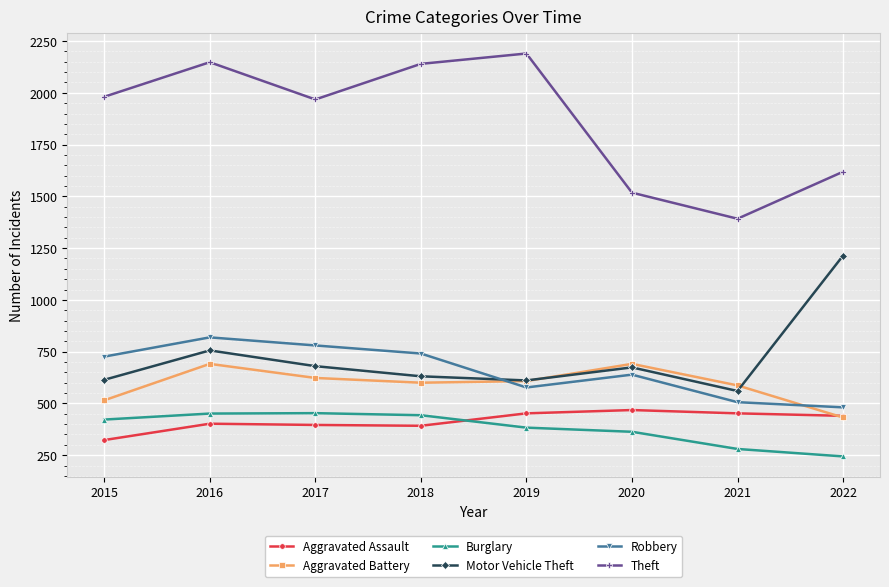

At how many categories does at least one series exceed 1912?

5